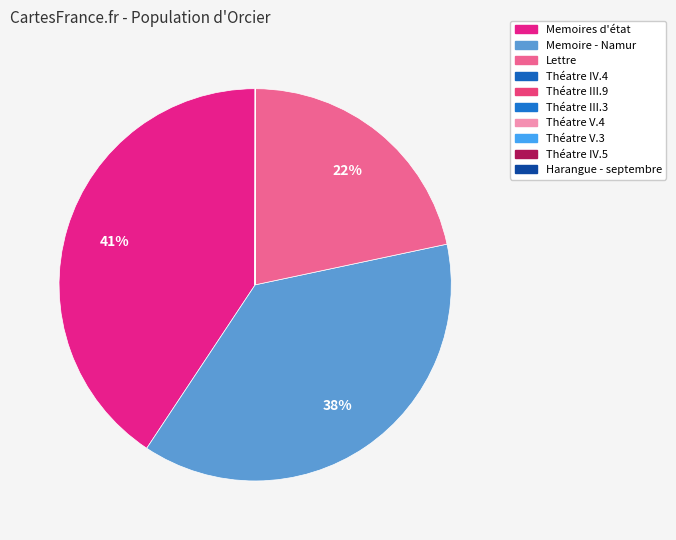

Does Théatre III.9 account for over 50% of the chart?

No